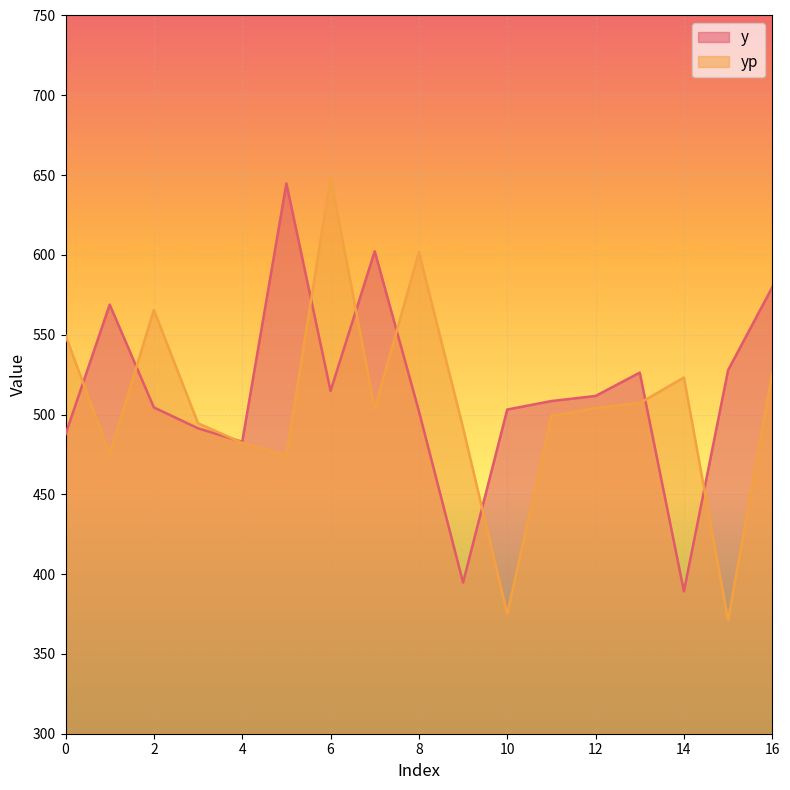

What are all the series names shown in the legend?

y, yp